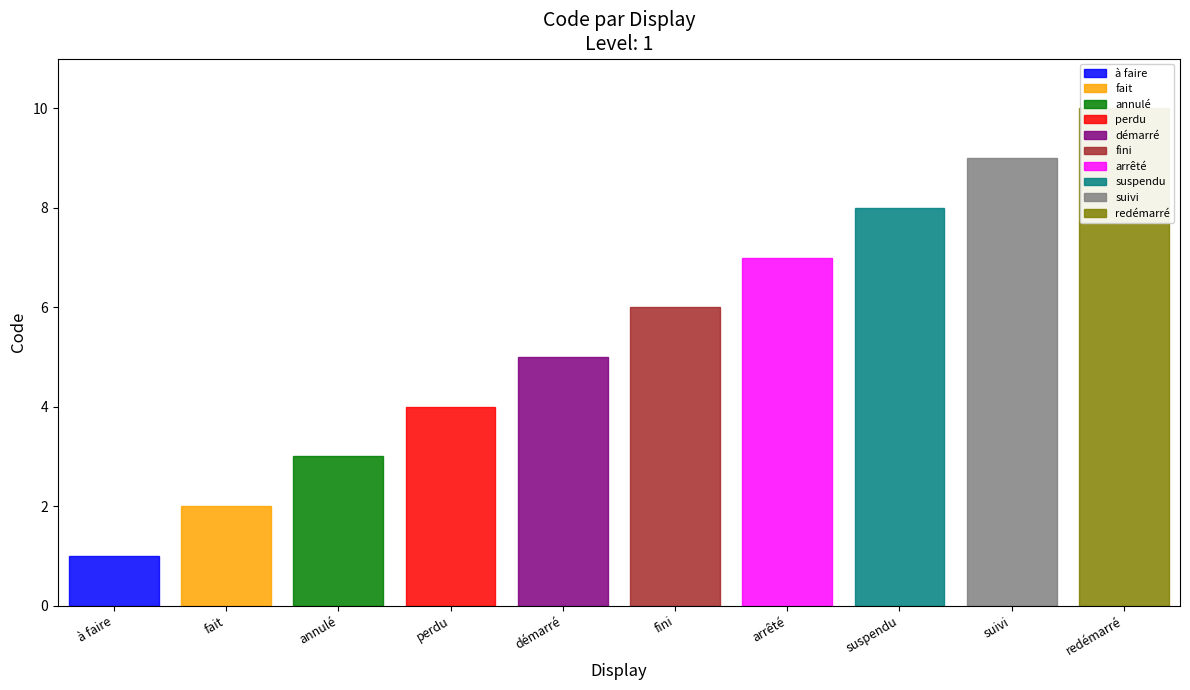

Reading left to right, transcribe all the data shown in this chart.

1	2	3	4	5	6	7	8	9	10